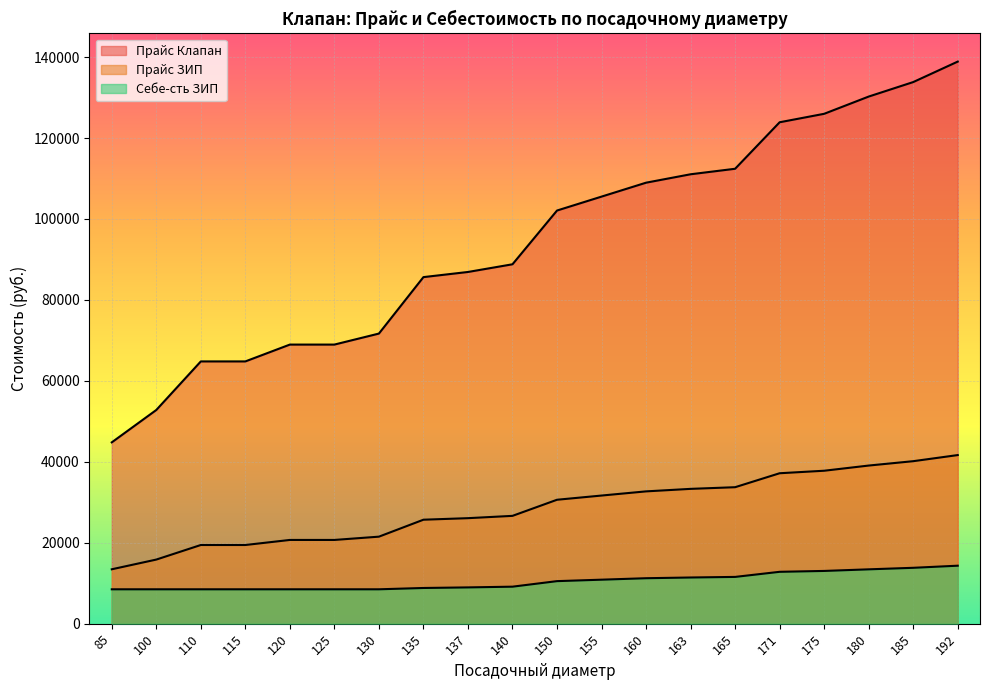

What is the average value of the Себе-сть ЗИП series?

10470